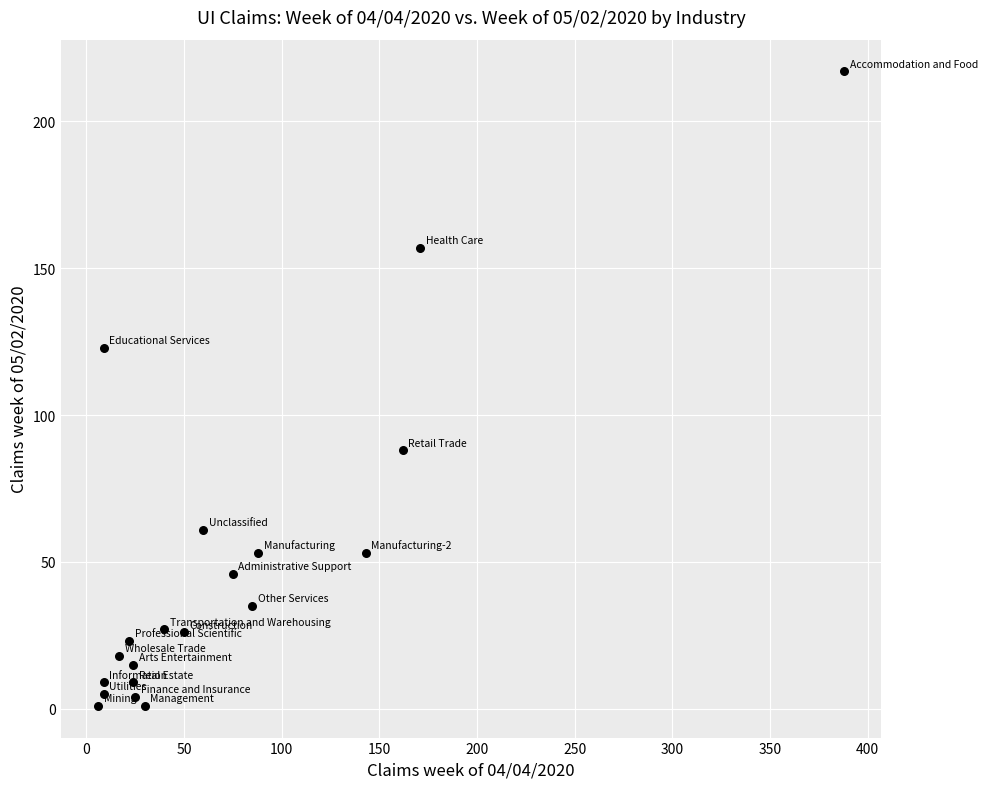

What is the range of Y values (max minus min)?

216